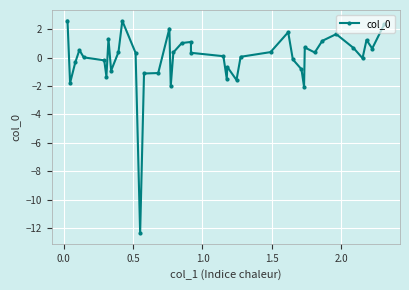

What is the smallest value displayed?

-12.3